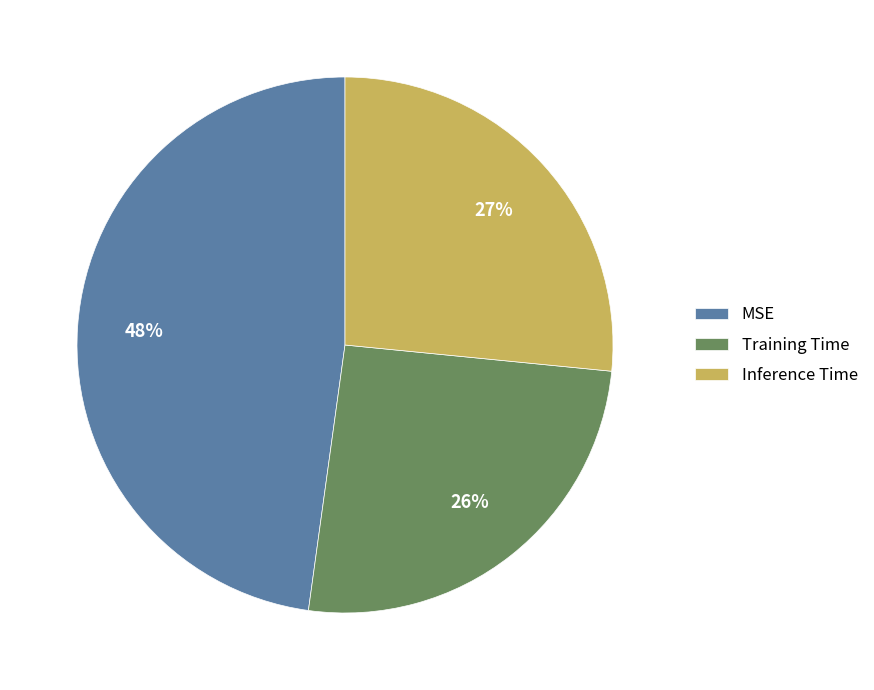

Is MSE the majority of the pie?

No